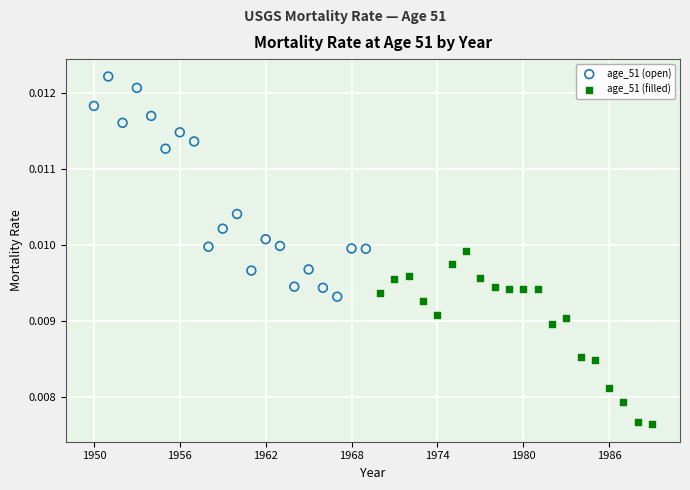

Which series contains the highest Y value?

age_51 (open)